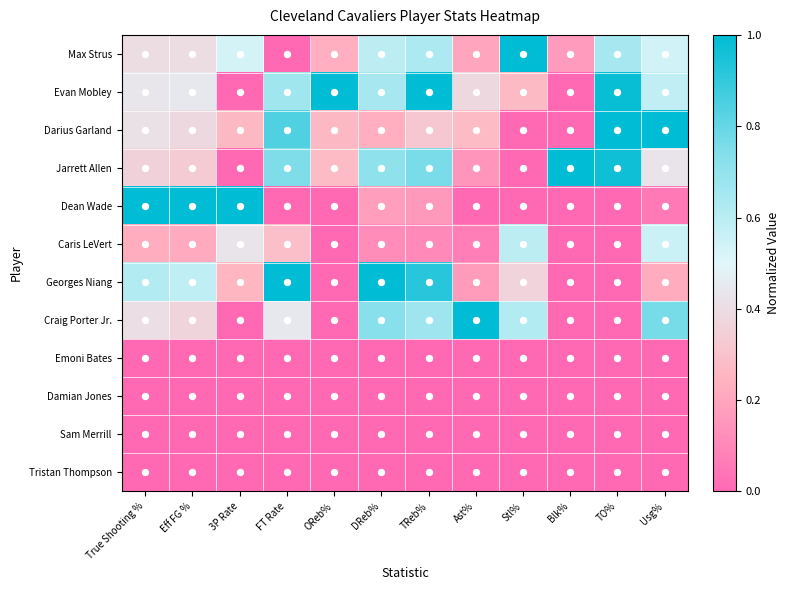

Reading left to right, transcribe all the data shown in this chart.

Max Strus: True Shooting %=0.4	Eff FG %=0.4	3P Rate=0.5	FT Rate=0.0	OReb%=0.2	DReb%=0.6	TReb%=0.6	Ast%=0.2	Stl%=1.0	Blk%=0.2	TO%=0.6	Usg%=0.5
Evan Mobley: True Shooting %=0.4	Eff FG %=0.4	3P Rate=0.0	FT Rate=0.7	OReb%=1.0	DReb%=0.7	TReb%=1.0	Ast%=0.4	Stl%=0.3	Blk%=0.0	TO%=1.0	Usg%=0.6
Darius Garland: True Shooting %=0.4	Eff FG %=0.4	3P Rate=0.3	FT Rate=0.8	OReb%=0.3	DReb%=0.2	TReb%=0.3	Ast%=0.3	Stl%=0.0	Blk%=0.0	TO%=1.0	Usg%=1.0
Jarrett Allen: True Shooting %=0.4	Eff FG %=0.3	3P Rate=0.0	FT Rate=0.8	OReb%=0.3	DReb%=0.7	TReb%=0.8	Ast%=0.1	Stl%=0.0	Blk%=1.0	TO%=1.0	Usg%=0.4
Dean Wade: True Shooting %=1.0	Eff FG %=1.0	3P Rate=1.0	FT Rate=0.0	OReb%=0.0	DReb%=0.2	TReb%=0.2	Ast%=0.0	Stl%=0.0	Blk%=0.0	TO%=0.0	Usg%=0.1
Caris LeVert: True Shooting %=0.2	Eff FG %=0.2	3P Rate=0.4	FT Rate=0.3	OReb%=0.0	DReb%=0.1	TReb%=0.1	Ast%=0.1	Stl%=0.6	Blk%=0.0	TO%=0.0	Usg%=0.6
Georges Niang: True Shooting %=0.6	Eff FG %=0.6	3P Rate=0.2	FT Rate=1.0	OReb%=0.0	DReb%=1.0	TReb%=0.9	Ast%=0.2	Stl%=0.4	Blk%=0.0	TO%=0.0	Usg%=0.2
Craig Porter Jr.: True Shooting %=0.4	Eff FG %=0.4	3P Rate=0.0	FT Rate=0.4	OReb%=0.0	DReb%=0.7	TReb%=0.7	Ast%=1.0	Stl%=0.6	Blk%=0.0	TO%=0.0	Usg%=0.8
Emoni Bates: True Shooting %=0.0	Eff FG %=0.0	3P Rate=0.0	FT Rate=0.0	OReb%=0.0	DReb%=0.0	TReb%=0.0	Ast%=0.0	Stl%=0.0	Blk%=0.0	TO%=0.0	Usg%=0.0
Damian Jones: True Shooting %=0.0	Eff FG %=0.0	3P Rate=0.0	FT Rate=0.0	OReb%=0.0	DReb%=0.0	TReb%=0.0	Ast%=0.0	Stl%=0.0	Blk%=0.0	TO%=0.0	Usg%=0.0
Sam Merrill: True Shooting %=0.0	Eff FG %=0.0	3P Rate=0.0	FT Rate=0.0	OReb%=0.0	DReb%=0.0	TReb%=0.0	Ast%=0.0	Stl%=0.0	Blk%=0.0	TO%=0.0	Usg%=0.0
Tristan Thompson: True Shooting %=0.0	Eff FG %=0.0	3P Rate=0.0	FT Rate=0.0	OReb%=0.0	DReb%=0.0	TReb%=0.0	Ast%=0.0	Stl%=0.0	Blk%=0.0	TO%=0.0	Usg%=0.0